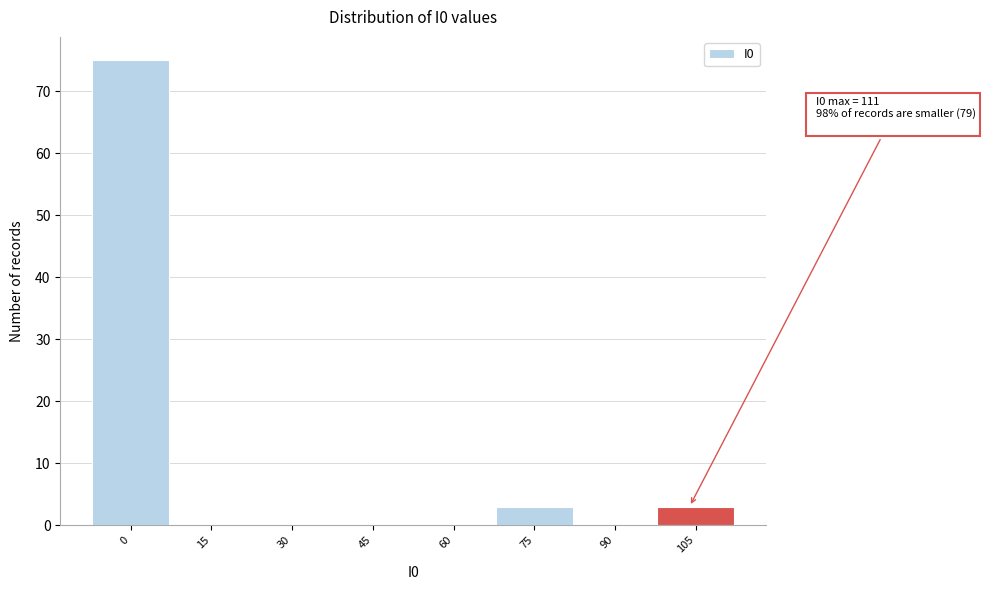

Reading left to right, transcribe all the data shown in this chart.

0=75	15=0	30=0	45=0	60=0	75=3	90=0	105=3